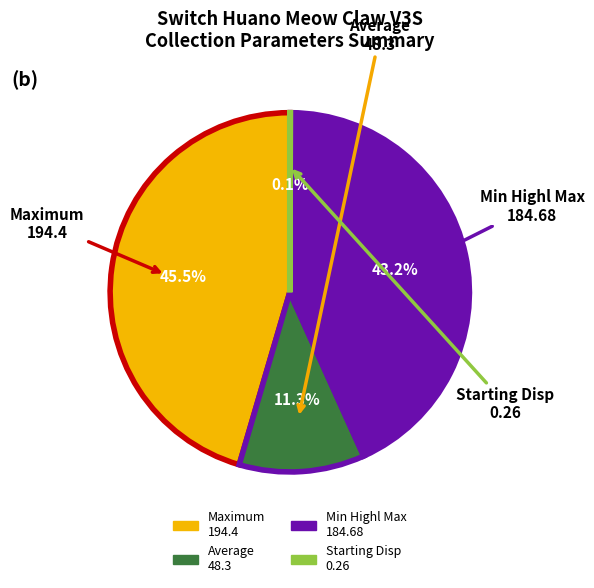

Is there any slice that represents more than half of the pie?

No